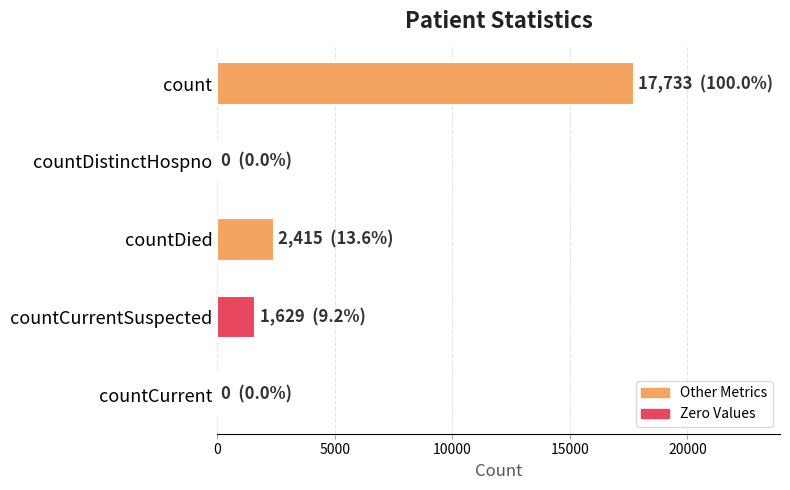

The value at count is 27012. True or false?

False